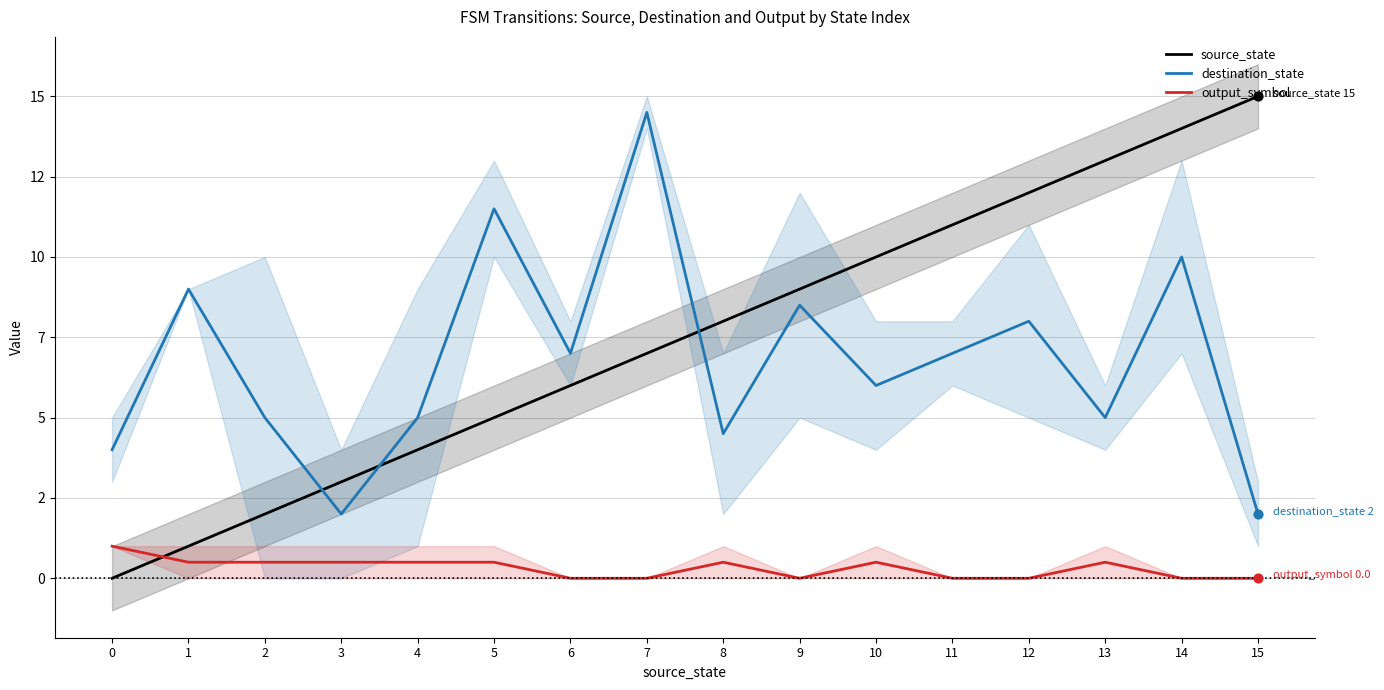

Is the value of output_symbol at 12 greater than the value of source_state at 1?

No